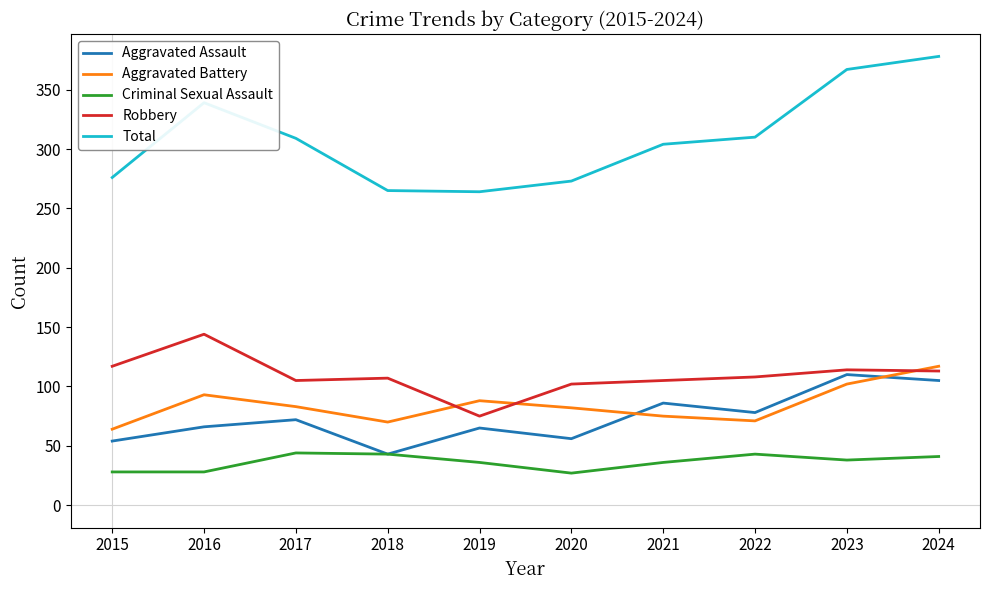

True or false: Aggravated Assault and Robbery intersect in this chart.

False